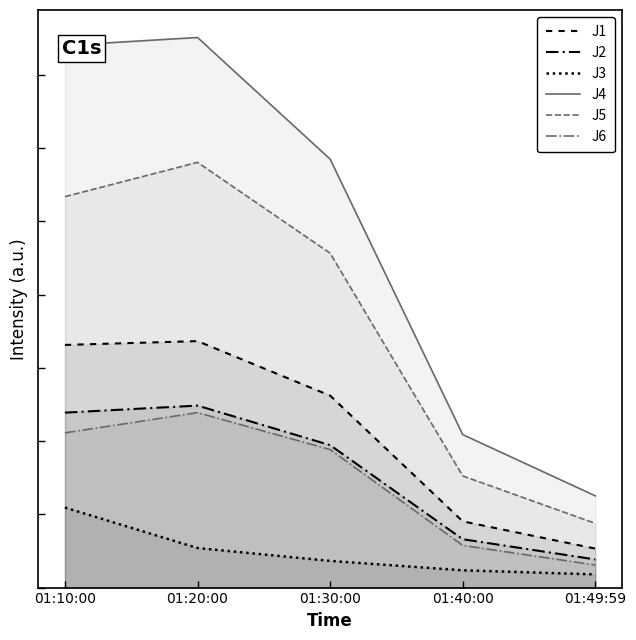

Reading left to right, transcribe all the data shown in this chart.

J1: 01:10:00=8.3	01:20:00=8.4	01:30:00=6.5	01:40:00=2.3	01:49:59=1.3
J2: 01:10:00=6.0	01:20:00=6.2	01:30:00=4.9	01:40:00=1.6	01:49:59=1.0
J3: 01:10:00=2.7	01:20:00=1.4	01:30:00=0.9	01:40:00=0.6	01:49:59=0.5
J4: 01:10:00=18.5	01:20:00=18.8	01:30:00=14.6	01:40:00=5.2	01:49:59=3.1
J5: 01:10:00=13.3	01:20:00=14.5	01:30:00=11.4	01:40:00=3.8	01:49:59=2.2
J6: 01:10:00=5.3	01:20:00=6.0	01:30:00=4.7	01:40:00=1.4	01:49:59=0.8